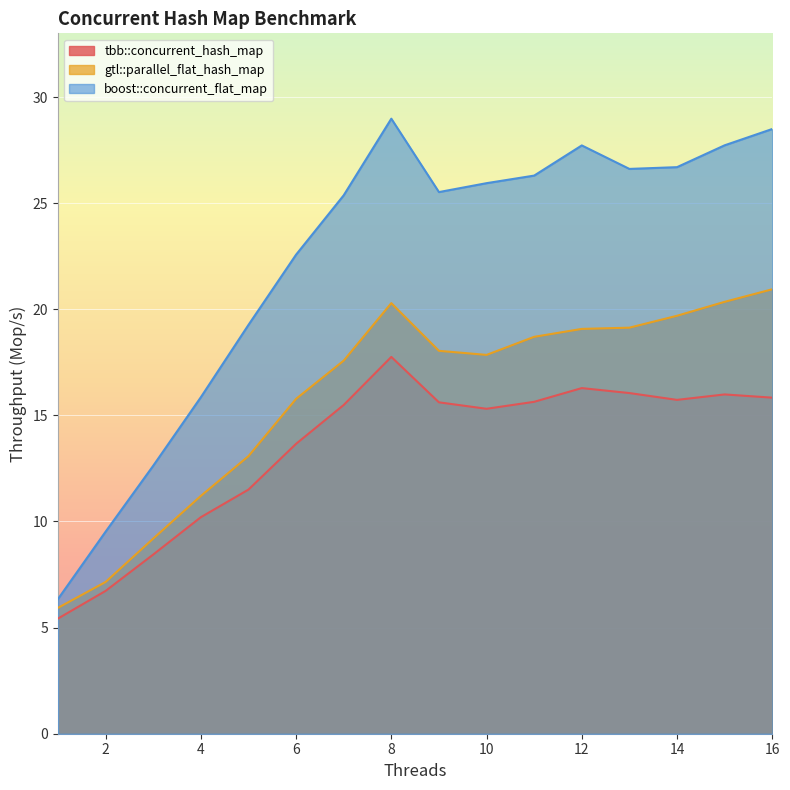

In tbb::concurrent_hash_map, how many points are lower than both neighbors (excluding endpoints)?

2